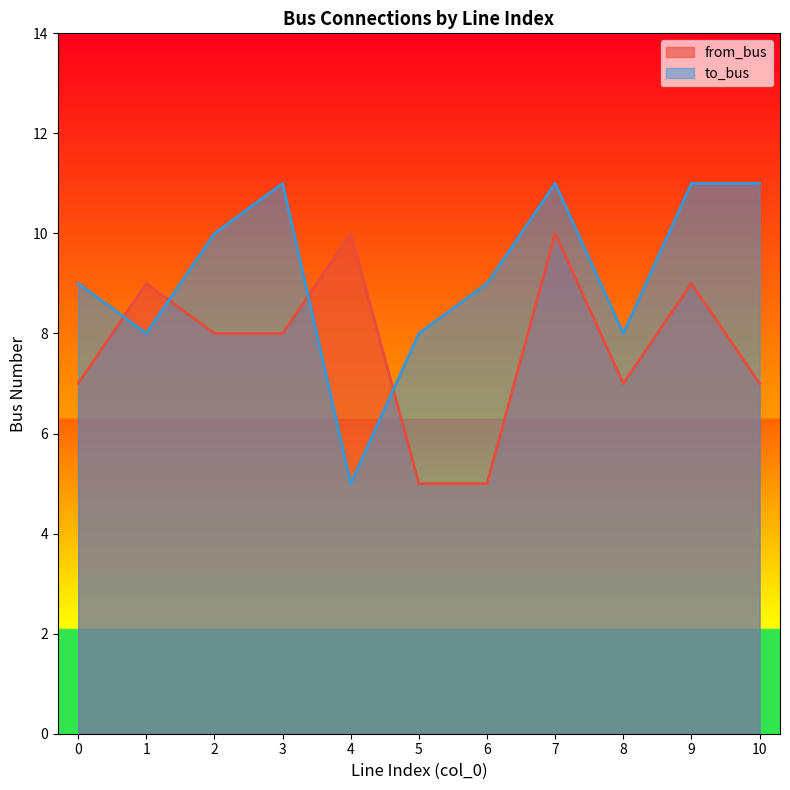

Which series has the largest total across all categories?

to_bus